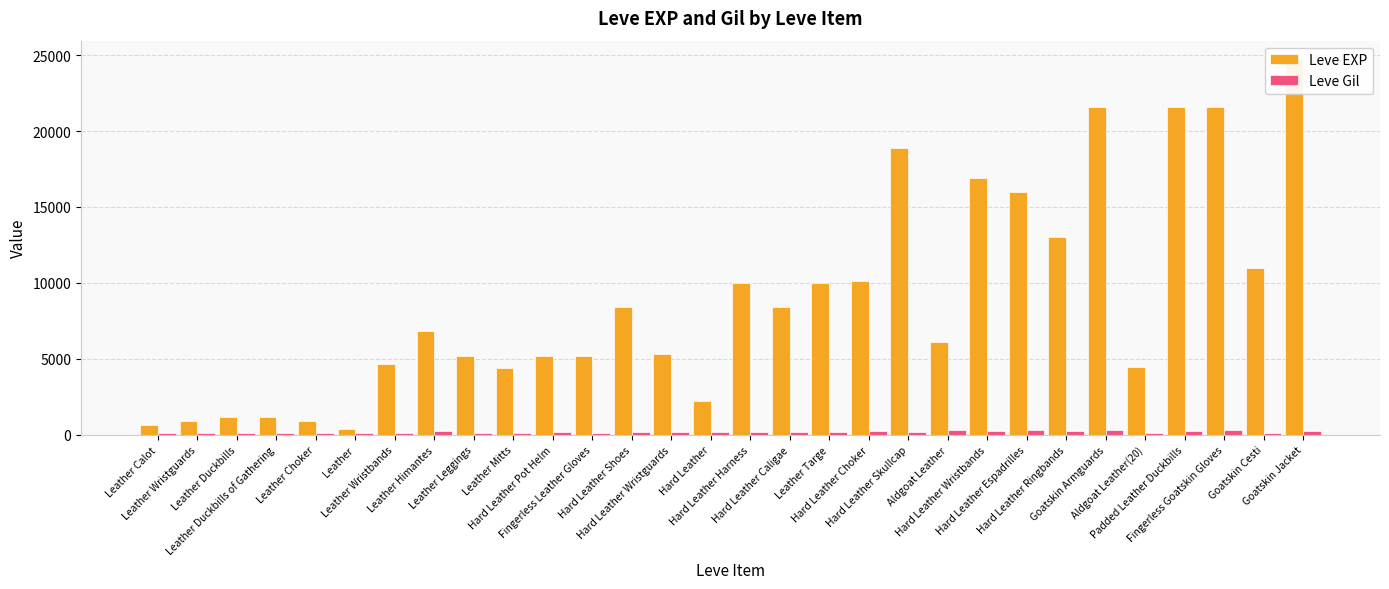

List the labels in order of Leve Gil value, smallest first.

Aldgoat Leather(20), Goatskin Cesti, Leather Calot, Leather Wristguards, Leather Choker, Leather, Leather Duckbills, Leather Duckbills of Gathering, Leather Wristbands, Leather Leggings, Leather Mitts, Fingerless Leather Gloves, Hard Leather Pot Helm, Hard Leather Wristguards, Hard Leather, Hard Leather Harness, Leather Targe, Hard Leather Shoes, Hard Leather Caligae, Hard Leather Skullcap, Leather Himantes, Hard Leather Choker, Hard Leather Wristbands, Hard Leather Ringbands, Padded Leather Duckbills, Goatskin Jacket, Aldgoat Leather, Goatskin Armguards, Fingerless Goatskin Gloves, Hard Leather Espadrilles